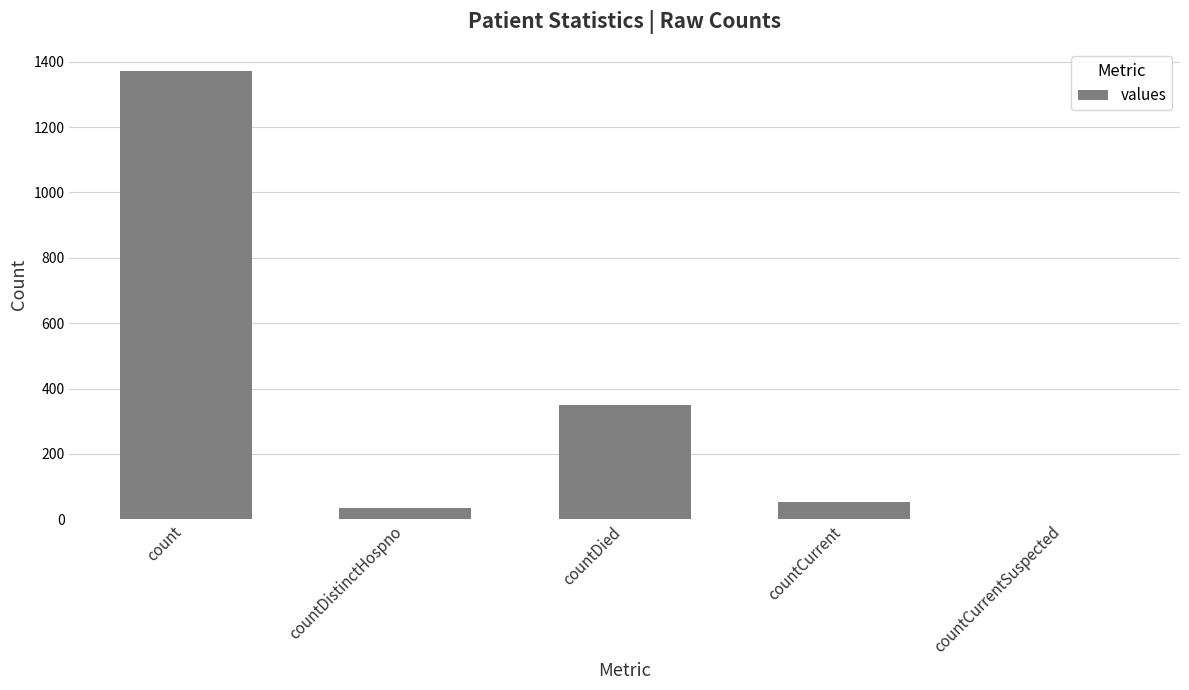

The chart shows a value of 349 at countDied. True or false?

True